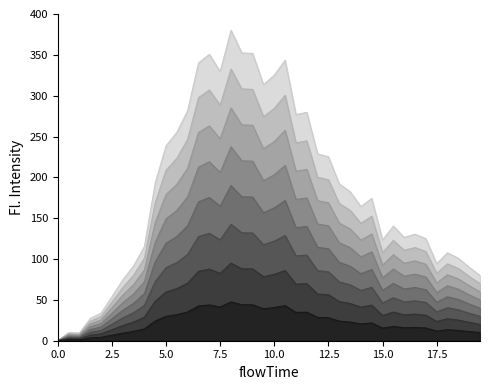

Reading right to left, extract all data points from this chart.

79.9	89.9	101.0	107.6	94.3	124.8	130.4	126.5	140.4	123.2	174.2	164.2	182.5	191.9	225.2	228.6	279.6	276.8	343.4	325.1	313.4	351.7	352.3	380.0	329.5	350.6	340.1	281.8	255.2	238.5	193.1	115.4	91.5	74.3	53.8	33.8	27.2	9.4	10.0	0.0